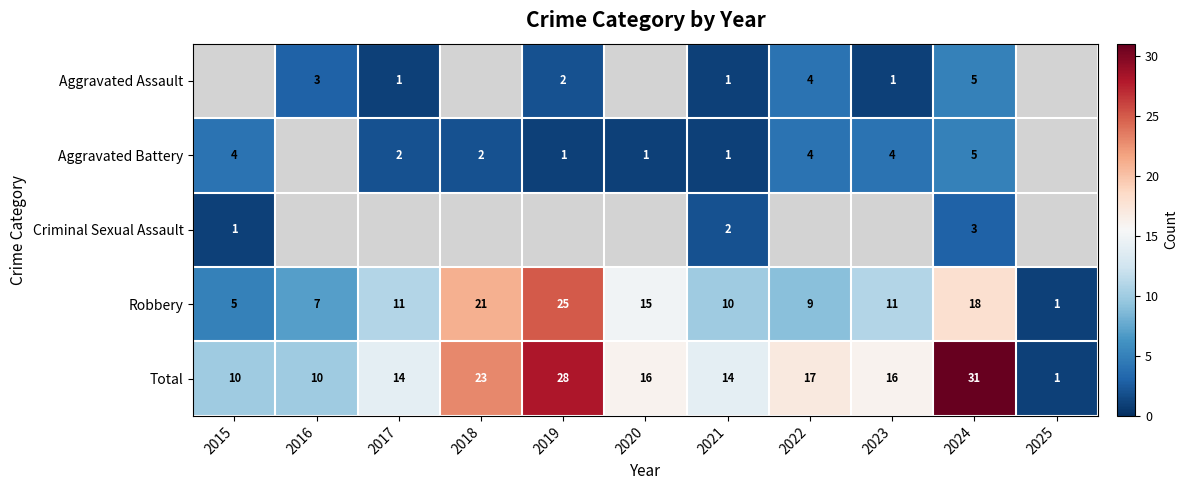

What is the difference between the second highest and minimum values in the Robbery series?

20